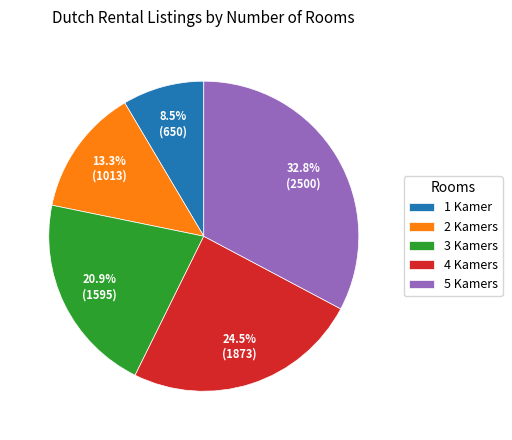

How many segments does this pie chart have?

5